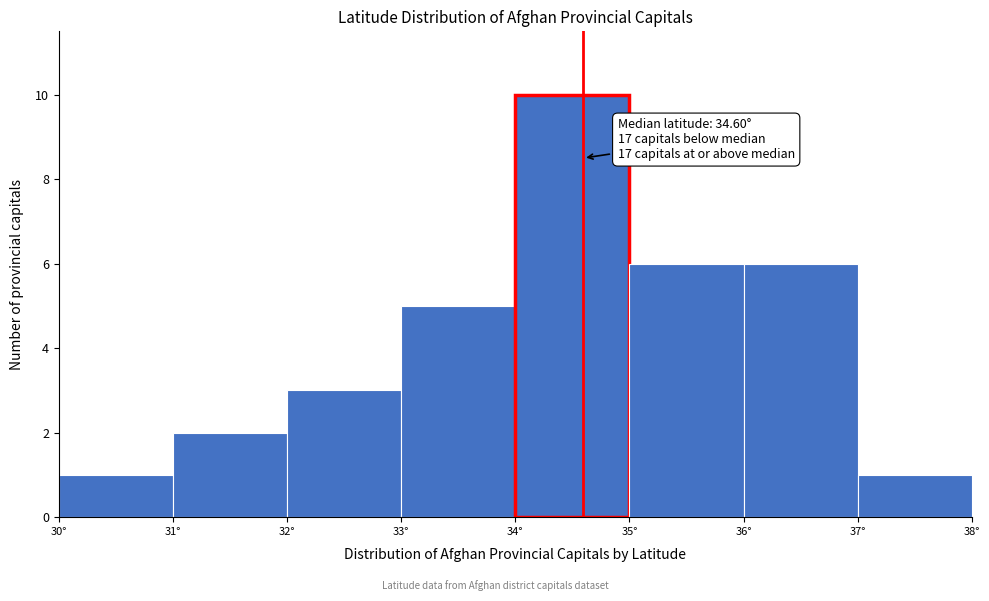

Over which range of the x-axis is the bar tallest?

34 to 35